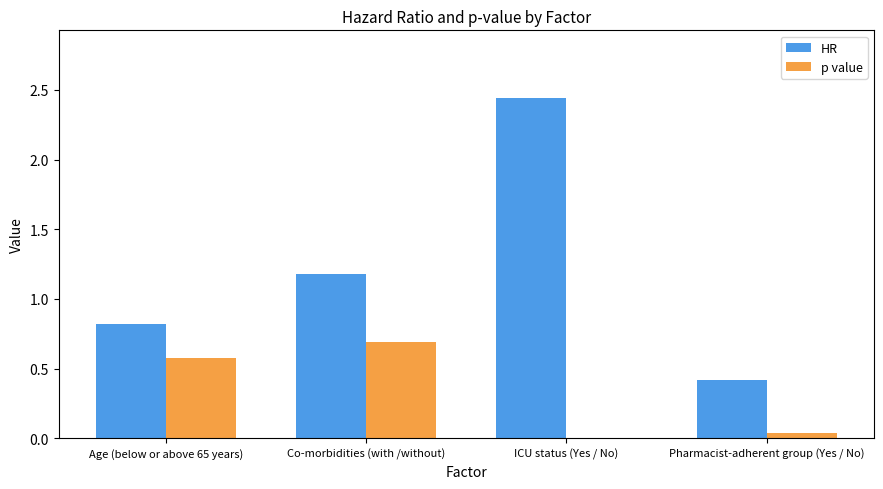

Which category has the highest value in the HR series?

ICU status (Yes / No)